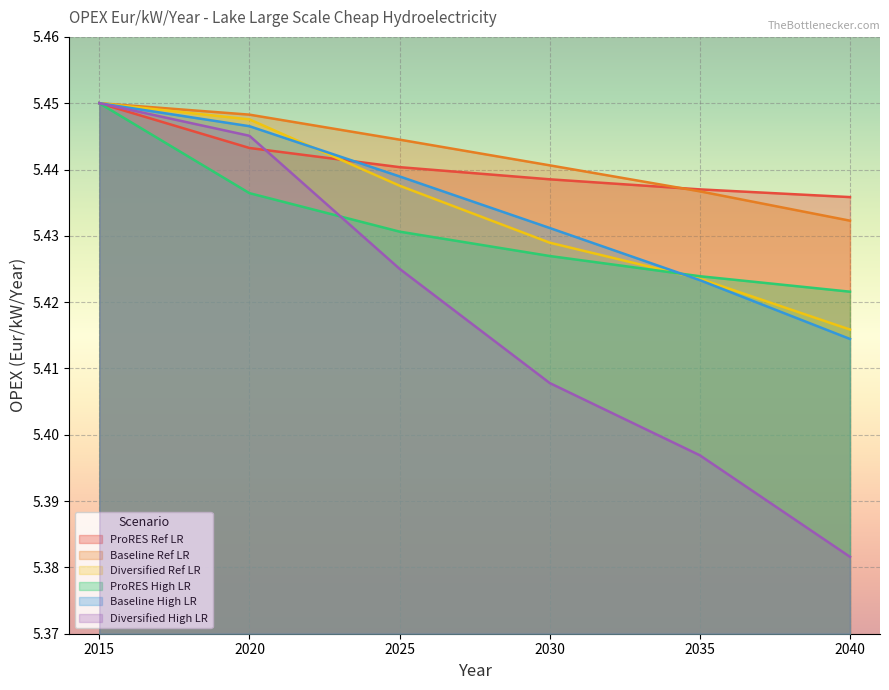

True or false: Diversified High LR and Baseline Ref LR intersect in this chart.

False